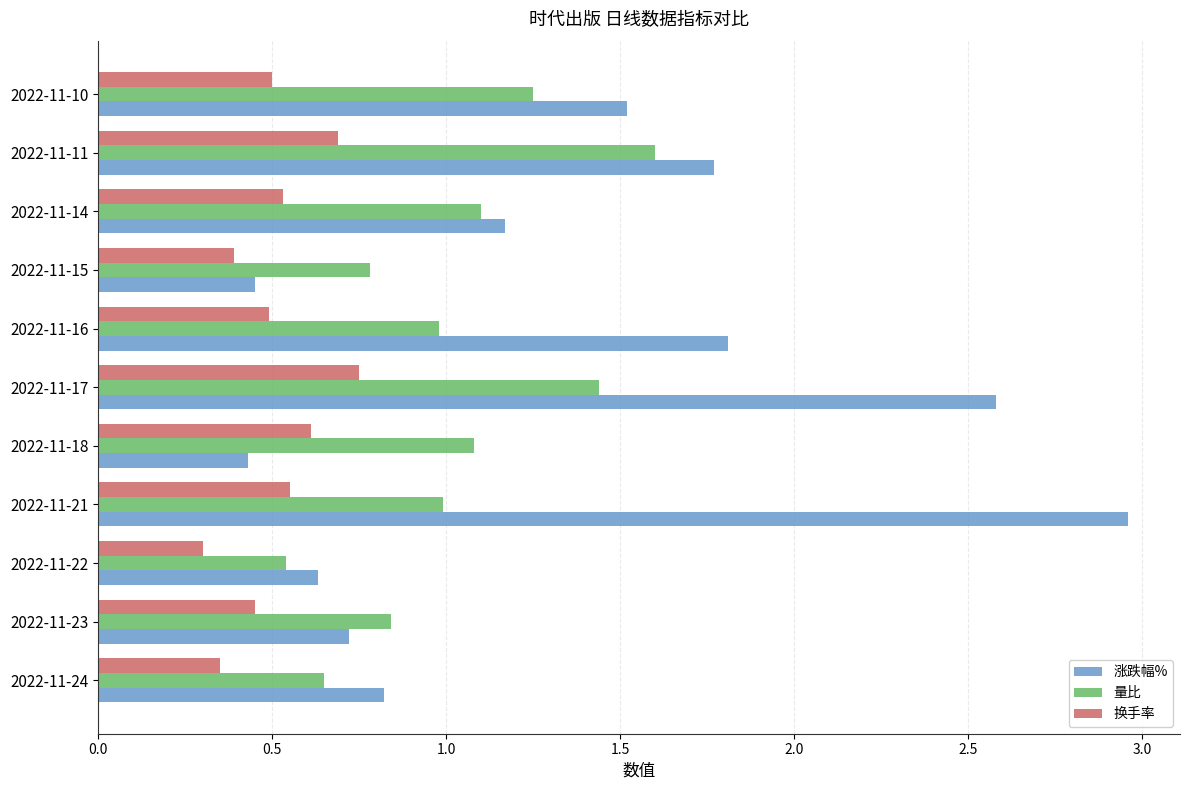

Which series changed the most between 2022-11-15 and 2022-11-14?

涨跌幅%